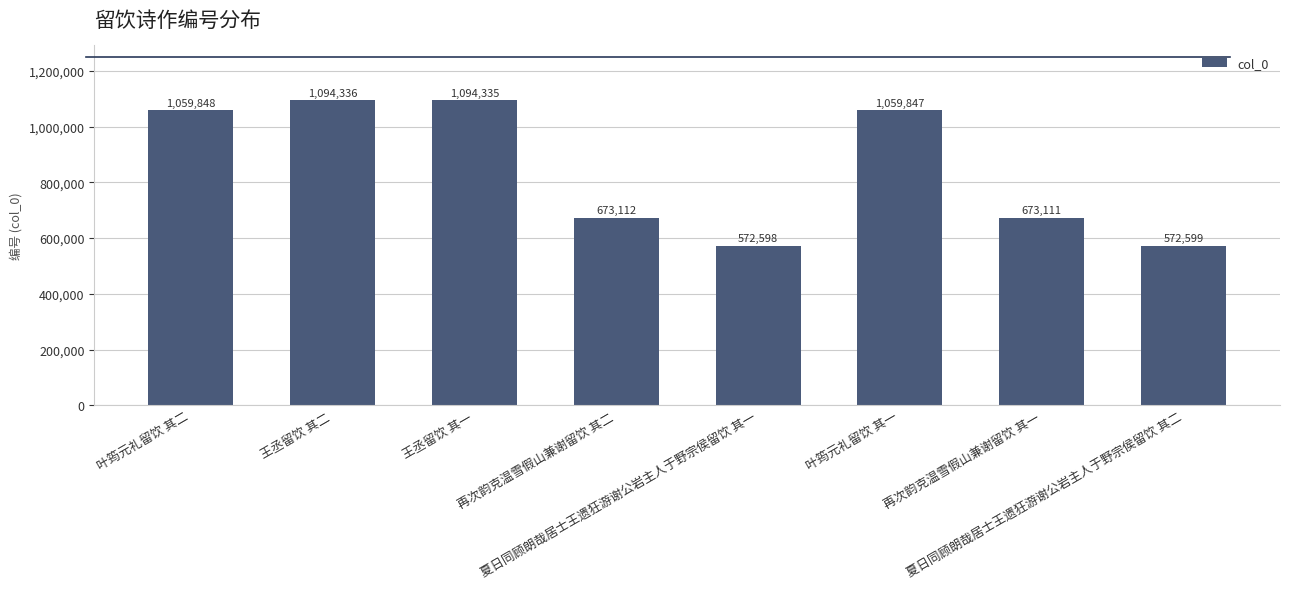

Where does the data first go above 1059847?

叶筠元礼留饮 其二